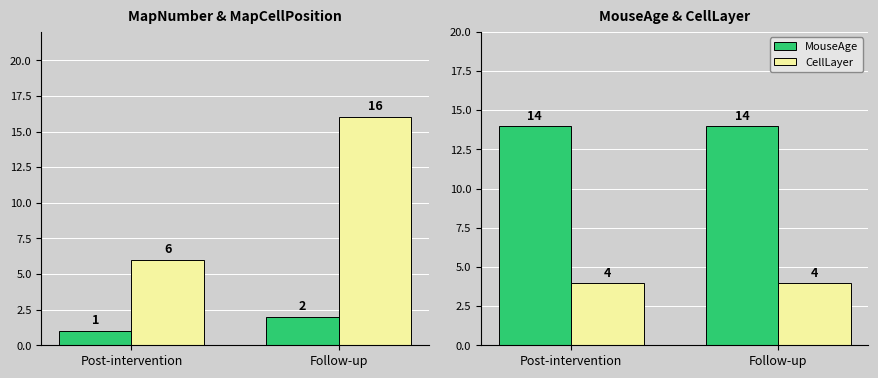

What is the difference between the MapCellPosition values at Post-intervention and Follow-up?

10